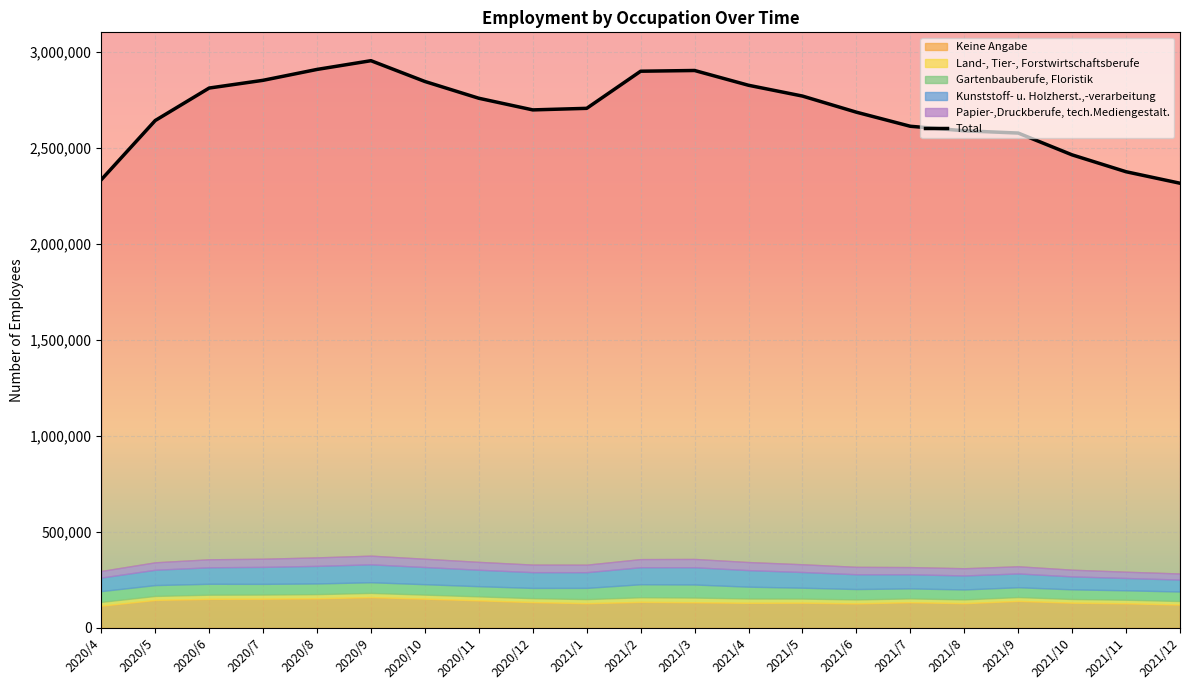

Which has a higher value, 2020/4 or 2021/5?

2021/5